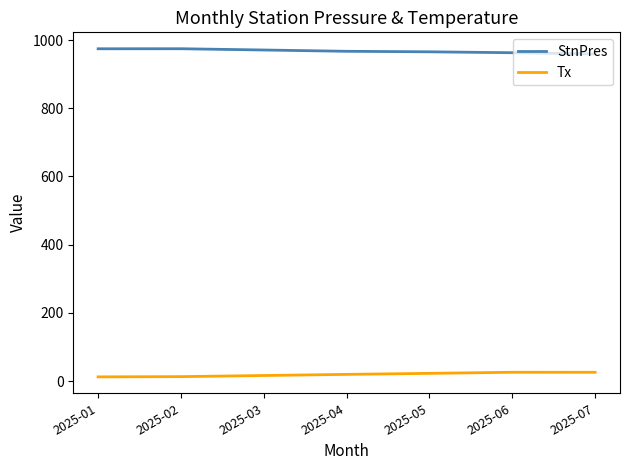

True or false: Tx and StnPres intersect in this chart.

False